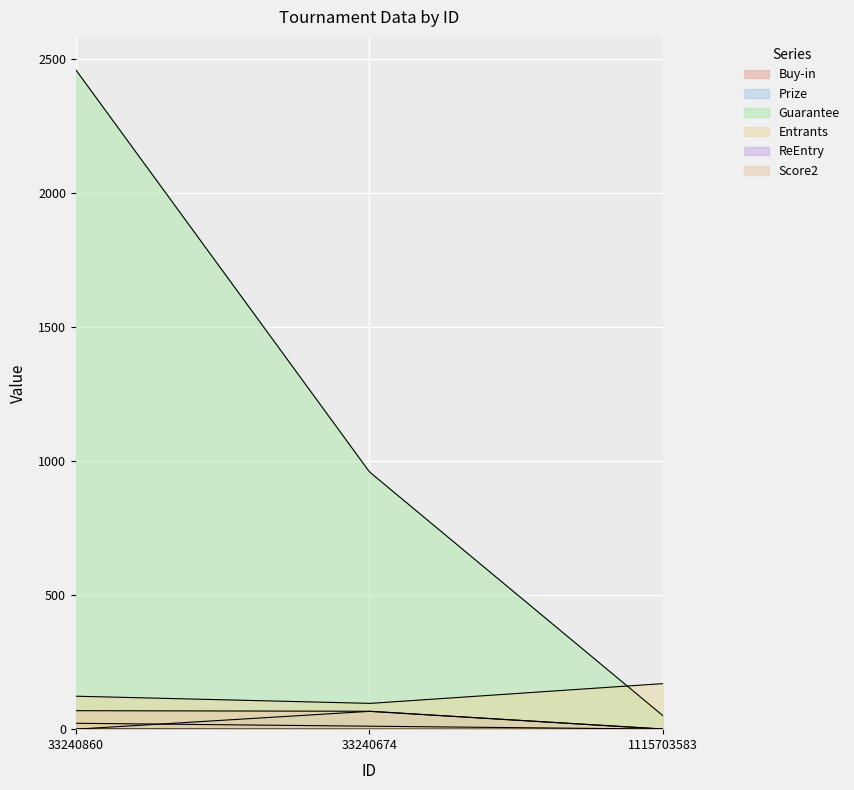

What is the label of the 1st point from the left?

33240860